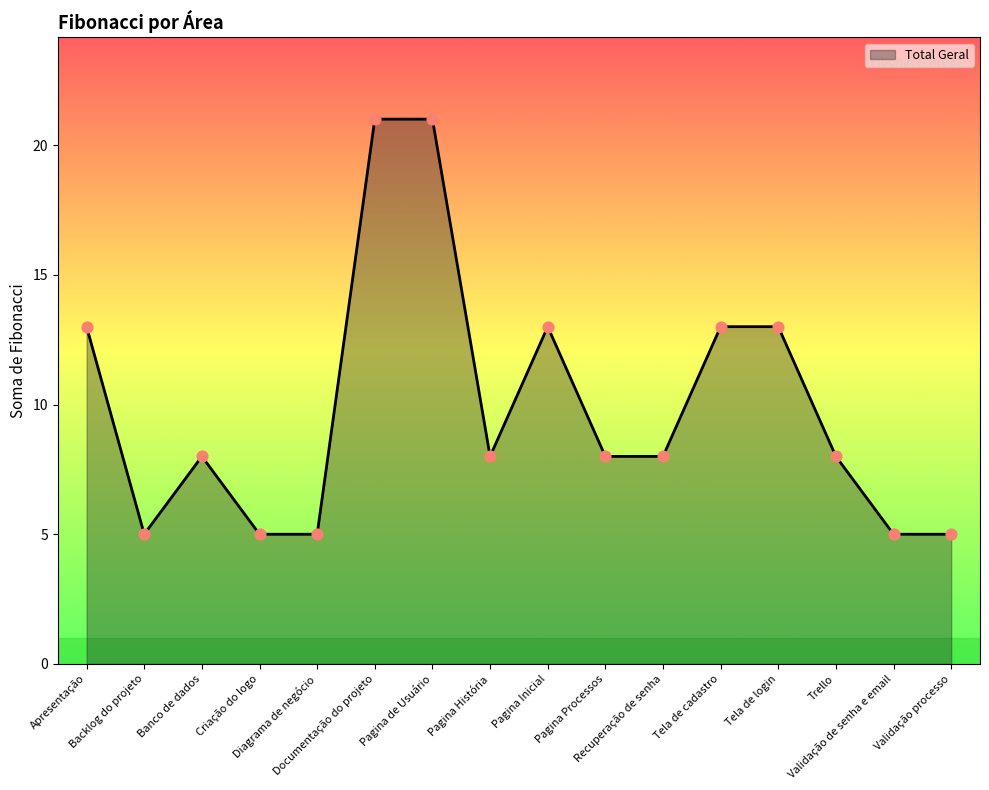

What is the change in value from Pagina História to Tela de login?

+5